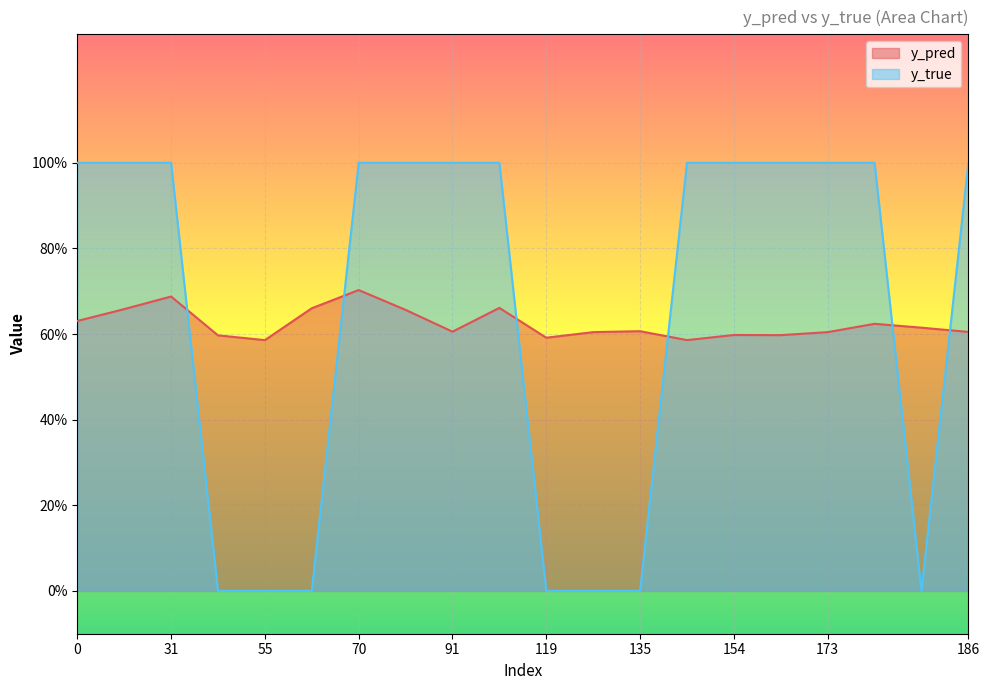

Which series changed the most between 29 and 185?

y_true